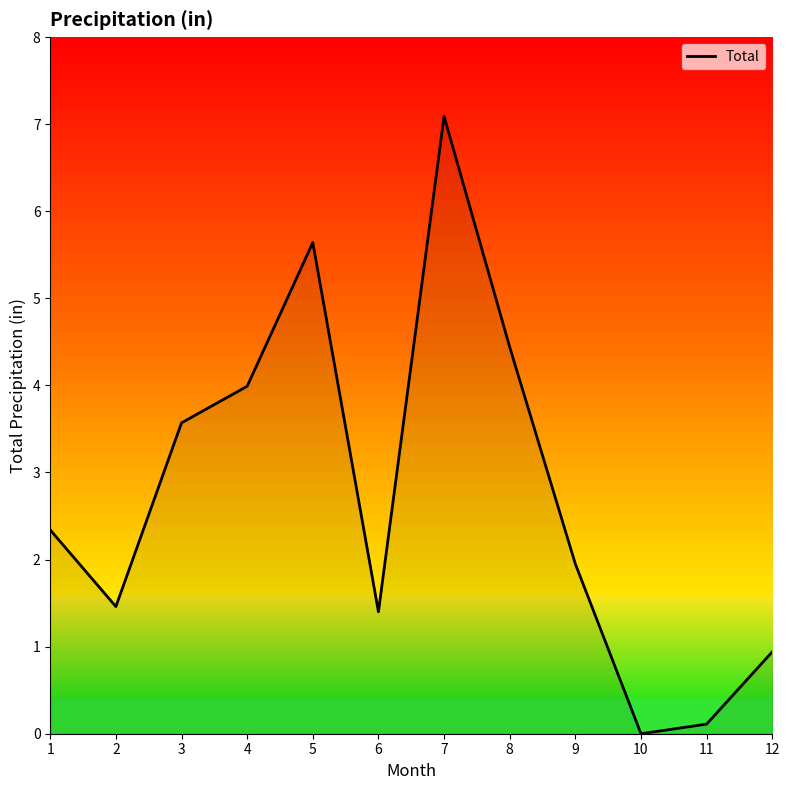

Approximately how many times larger is the value at 2 compared to 5?

0.3